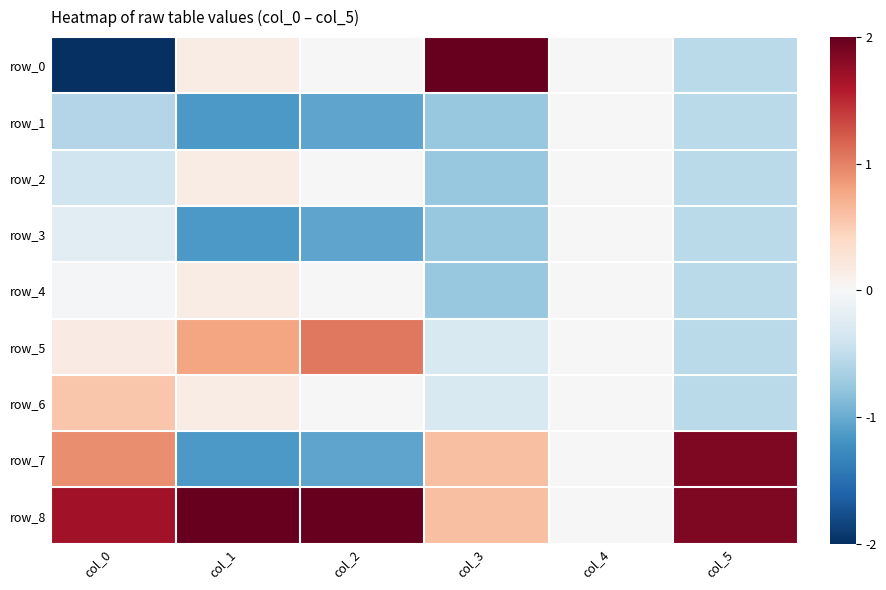

The value of row_3 at col_0 is -0.2. True or false?

True